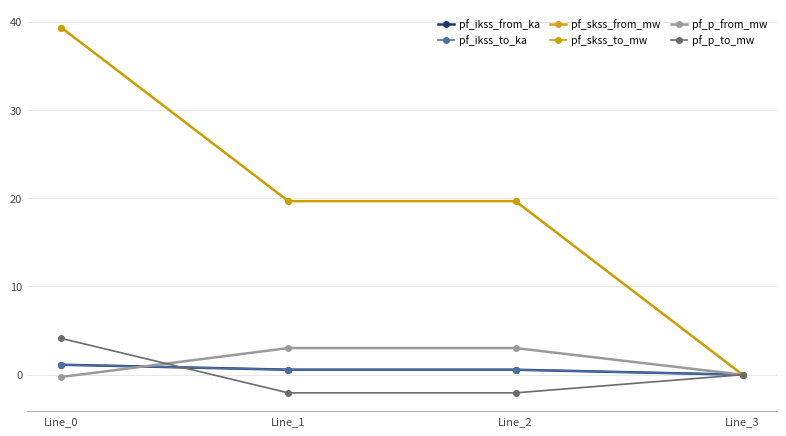

What is the value of the pf_p_from_mw point at the 1st from the left?

-0.3